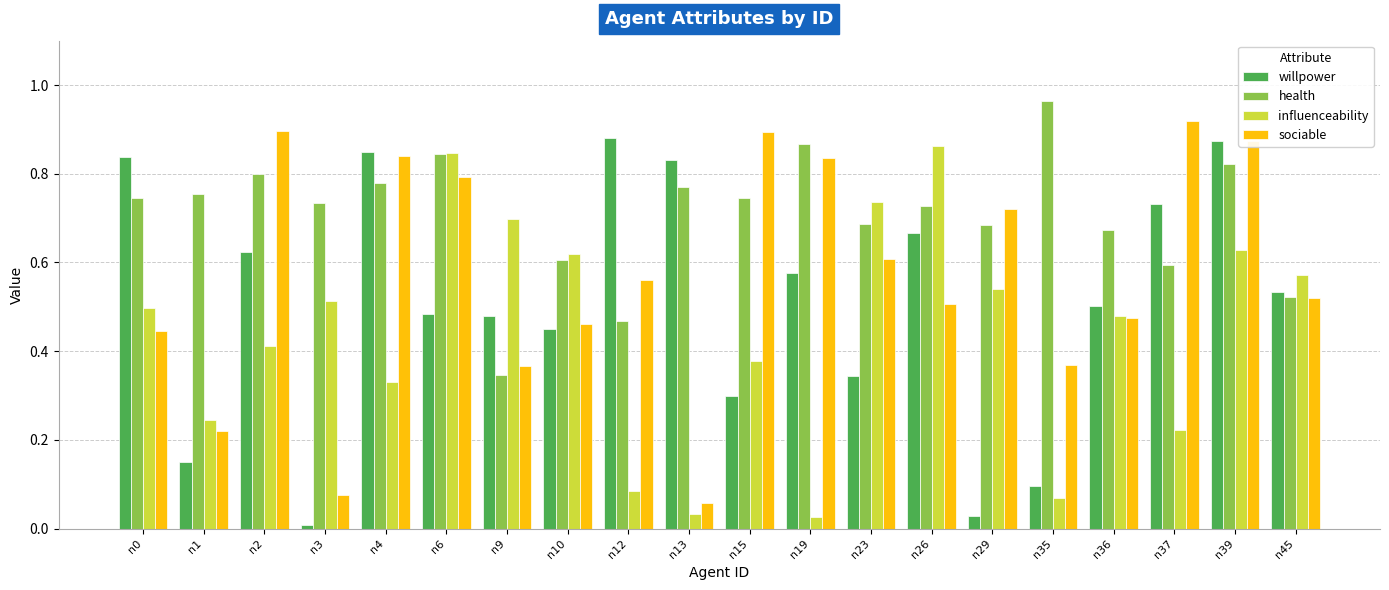

List the series in order of their peak value, highest first.

health, sociable, willpower, influenceability